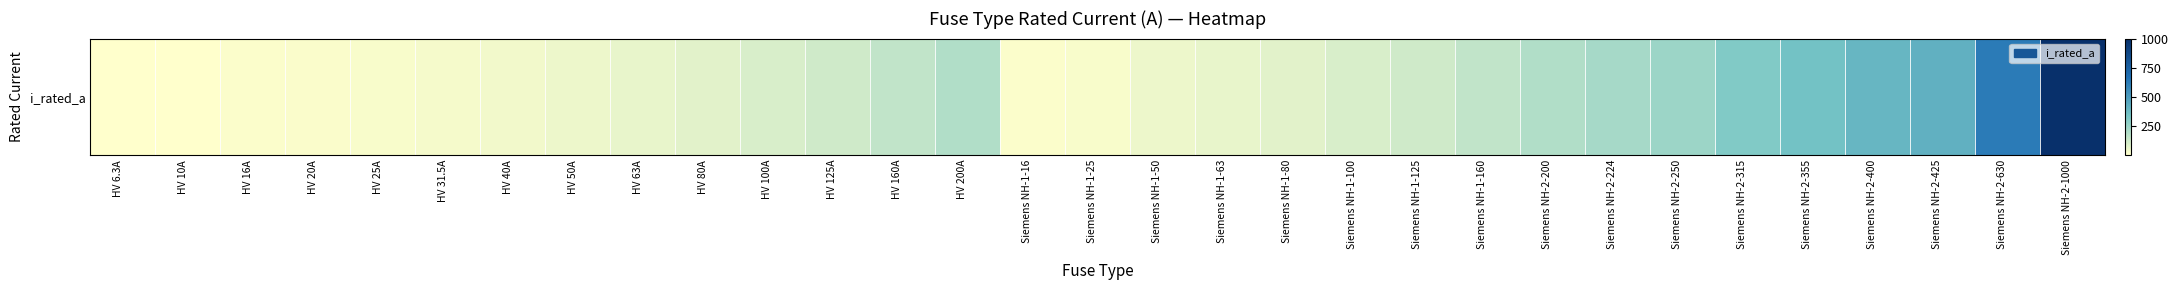

List the labels in order of value, smallest first.

HV 6.3A, HV 10A, HV 16A, Siemens NH-1-16, HV 20A, HV 25A, Siemens NH-1-25, HV 31.5A, HV 40A, HV 50A, Siemens NH-1-50, HV 63A, Siemens NH-1-63, HV 80A, Siemens NH-1-80, HV 100A, Siemens NH-1-100, HV 125A, Siemens NH-1-125, HV 160A, Siemens NH-1-160, HV 200A, Siemens NH-2-200, Siemens NH-2-224, Siemens NH-2-250, Siemens NH-2-315, Siemens NH-2-355, Siemens NH-2-400, Siemens NH-2-425, Siemens NH-2-630, Siemens NH-2-1000